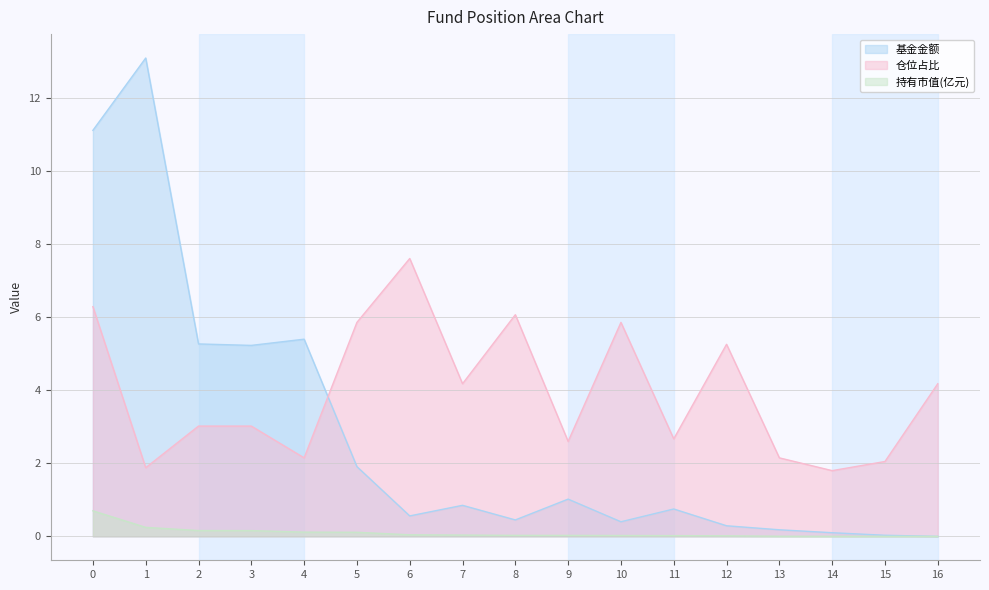

In 仓位占比, how many points are higher than both neighbors (excluding endpoints)?

4